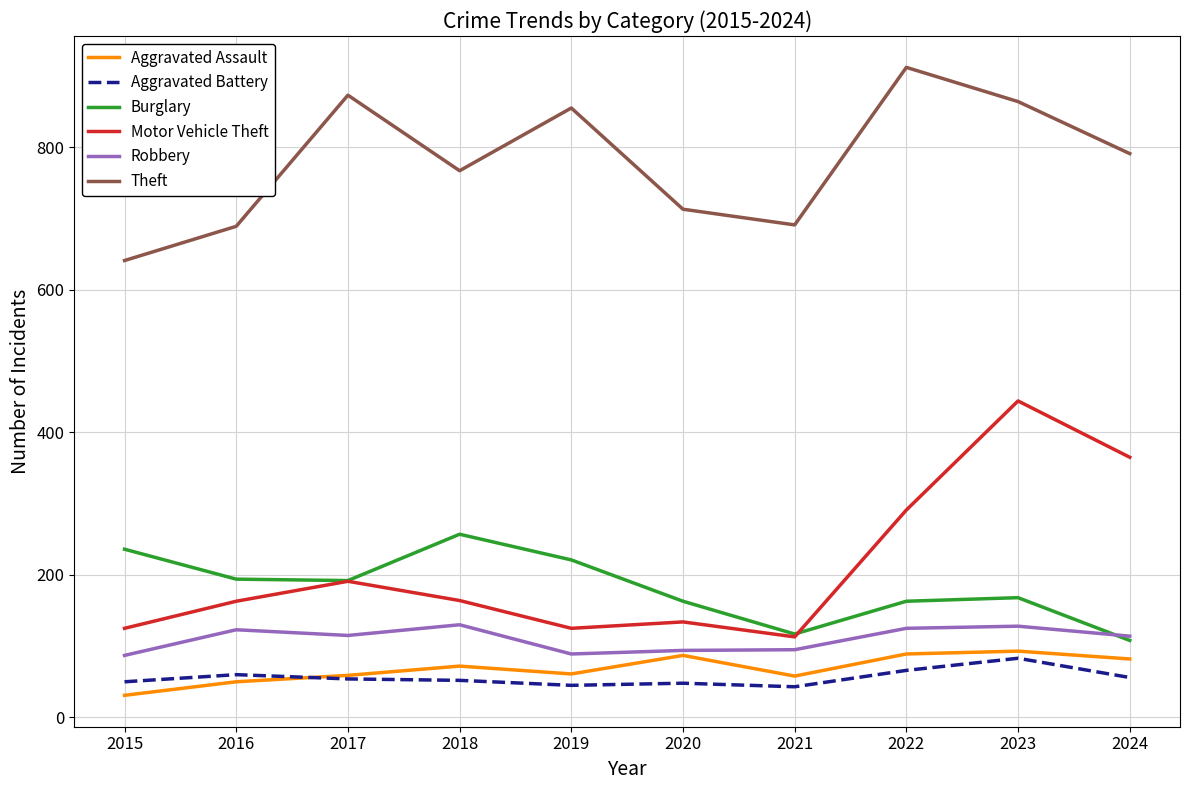

Is the value of Aggravated Battery at 2016 greater than the value of Aggravated Assault at 2020?

No